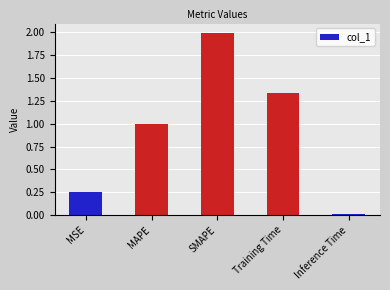

Count the number of categories in the chart.

5